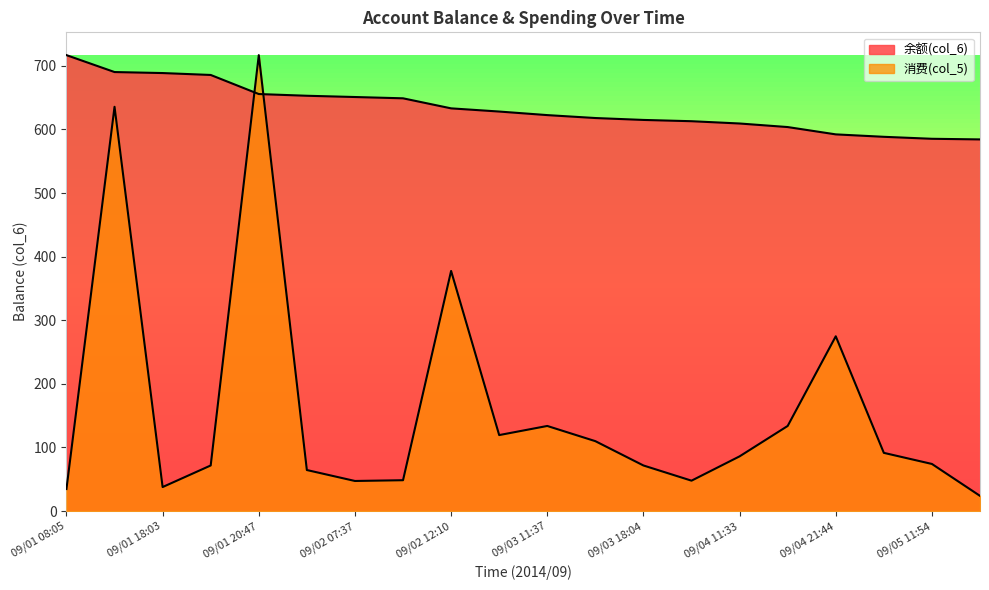

True or false: 余额(col_6) and 消费(col_5) cross at least once.

True